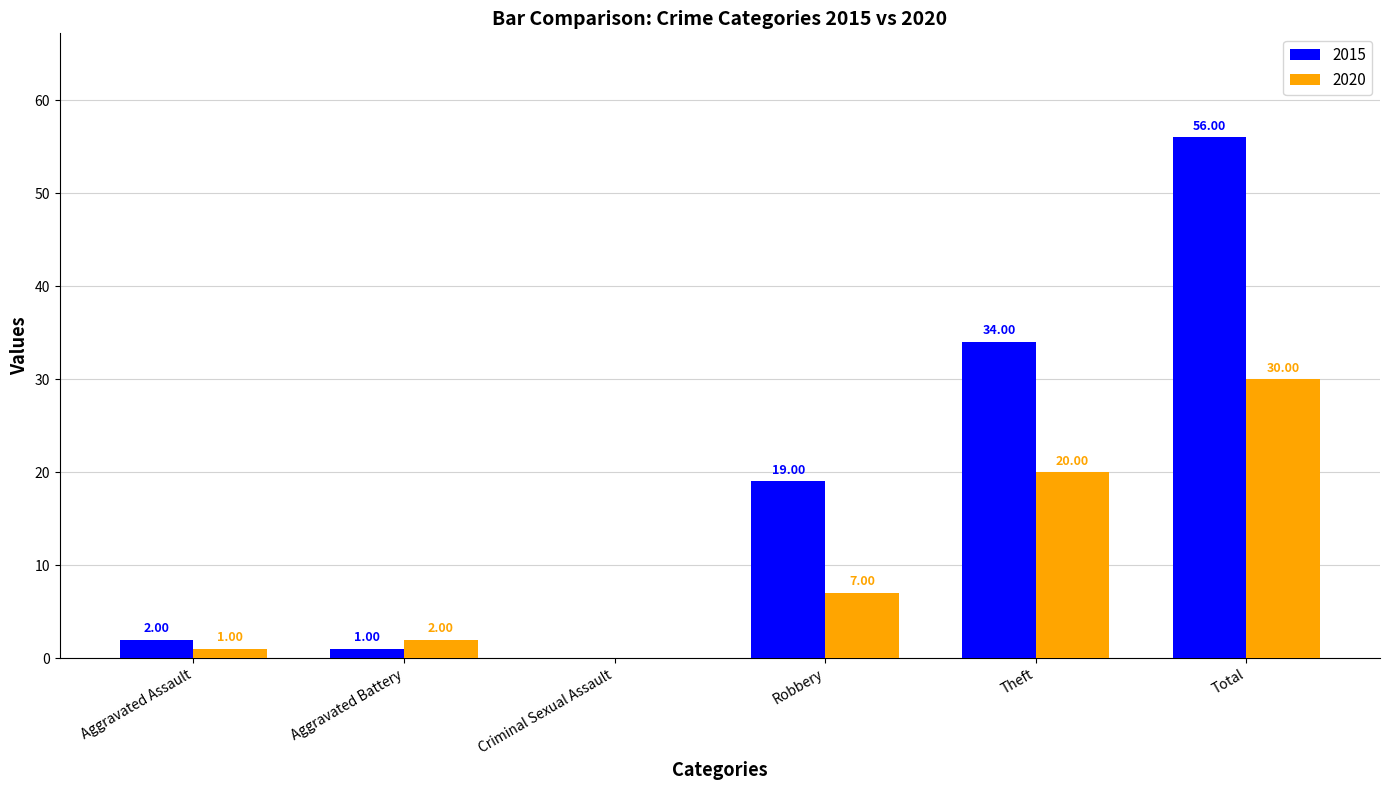

At which label does 2020 reach its peak?

Total